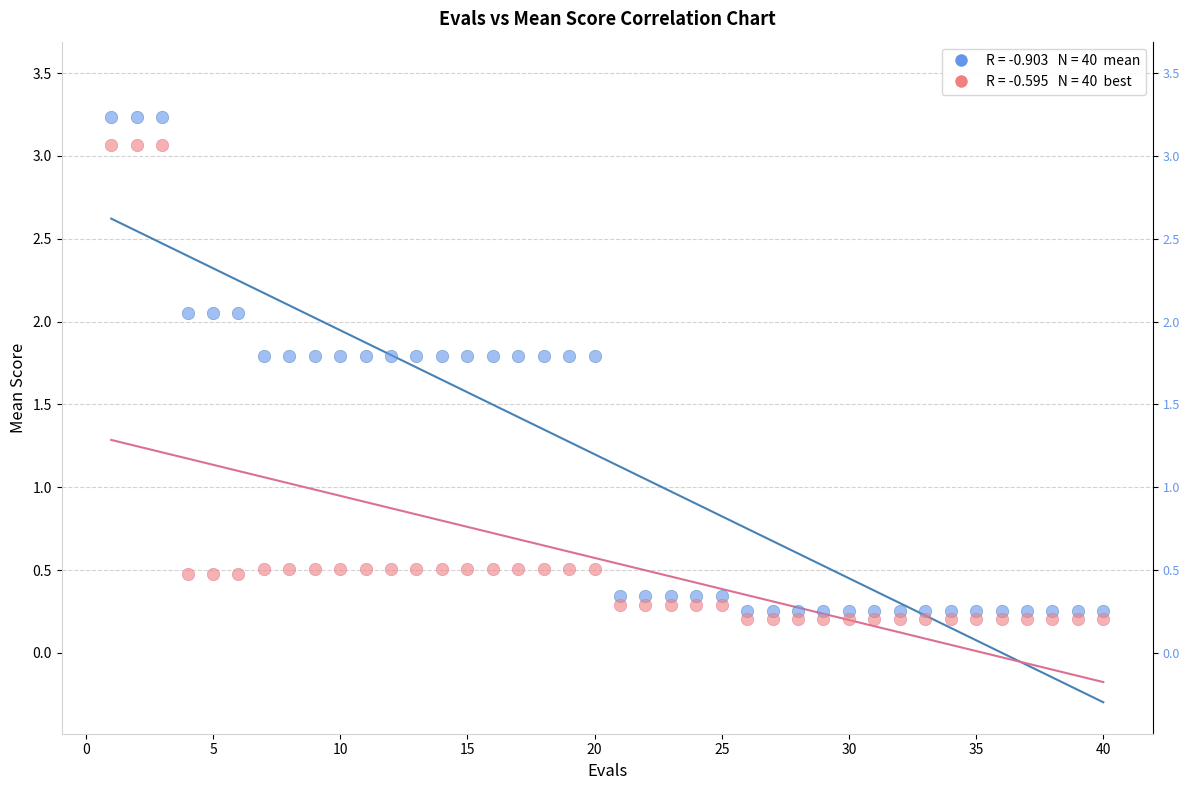

Across all data points, what is the range of Y values (max minus min)?

3.0